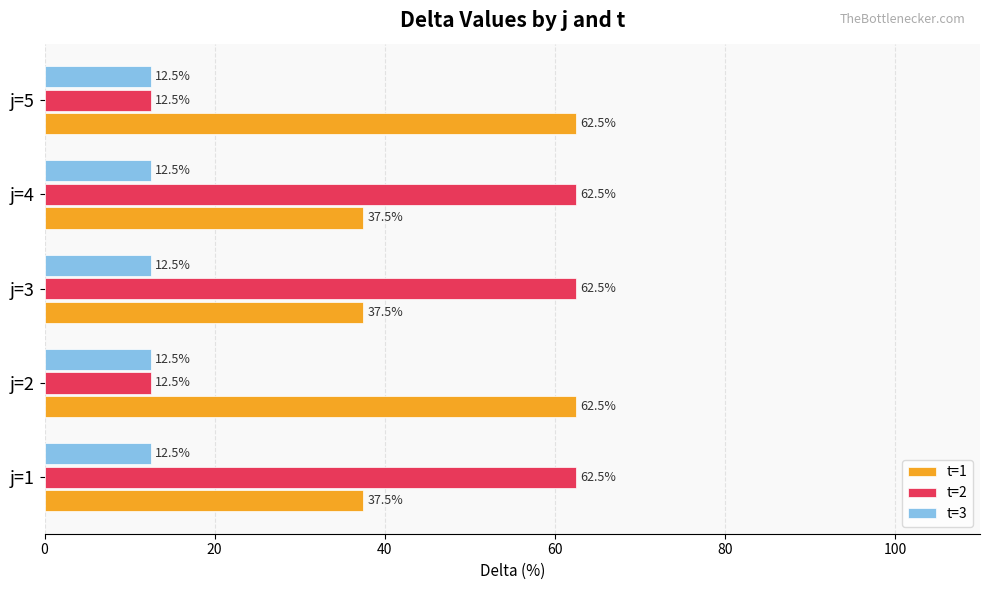

Is the value of t=1 at j=5 greater than the value of t=2 at j=2?

Yes